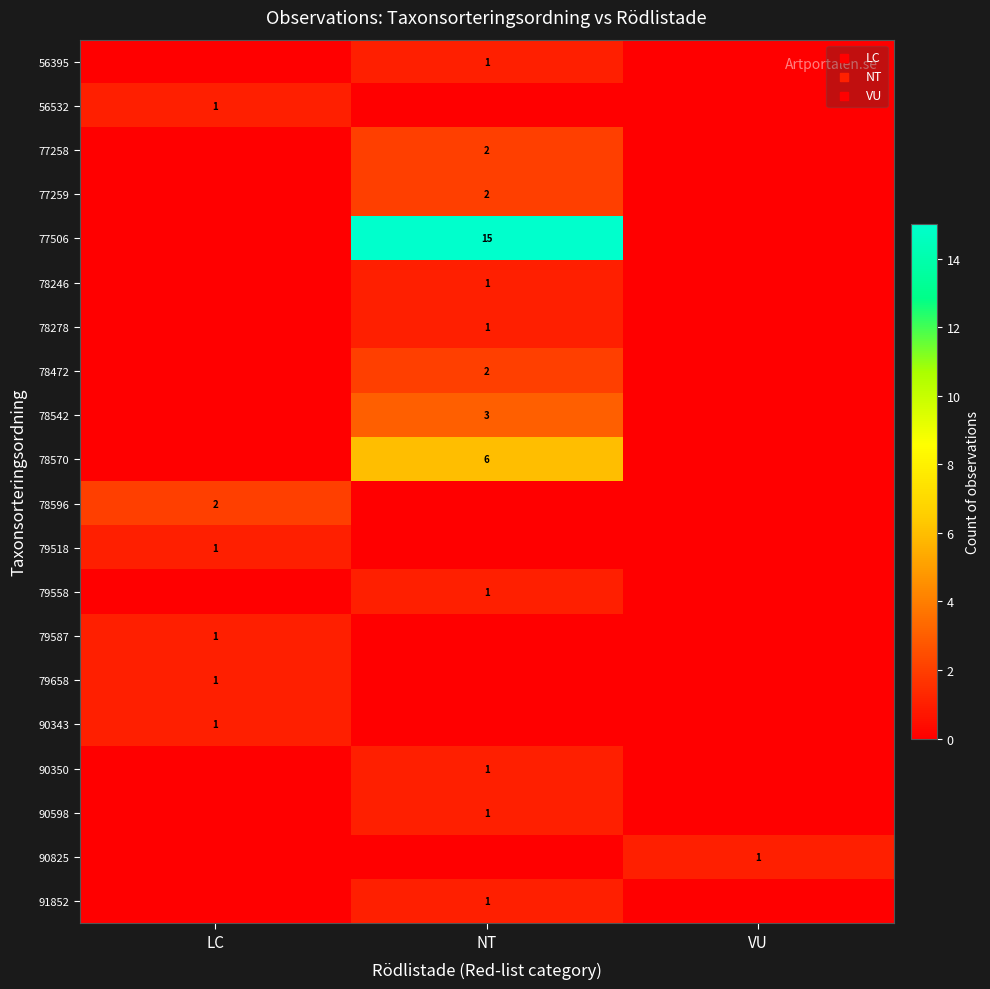

Between VU and NT, which is larger?

NT